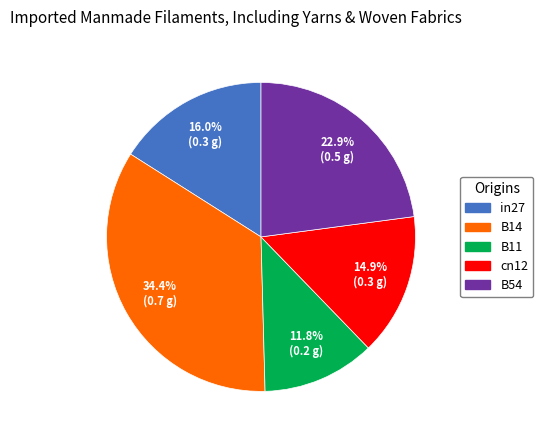

Which has a higher value, B11 or in27?

in27